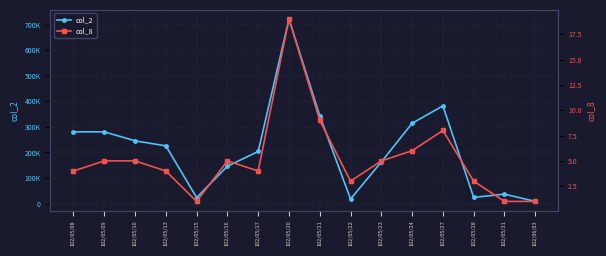

How many interior local peaks does the col_8 series have?

3